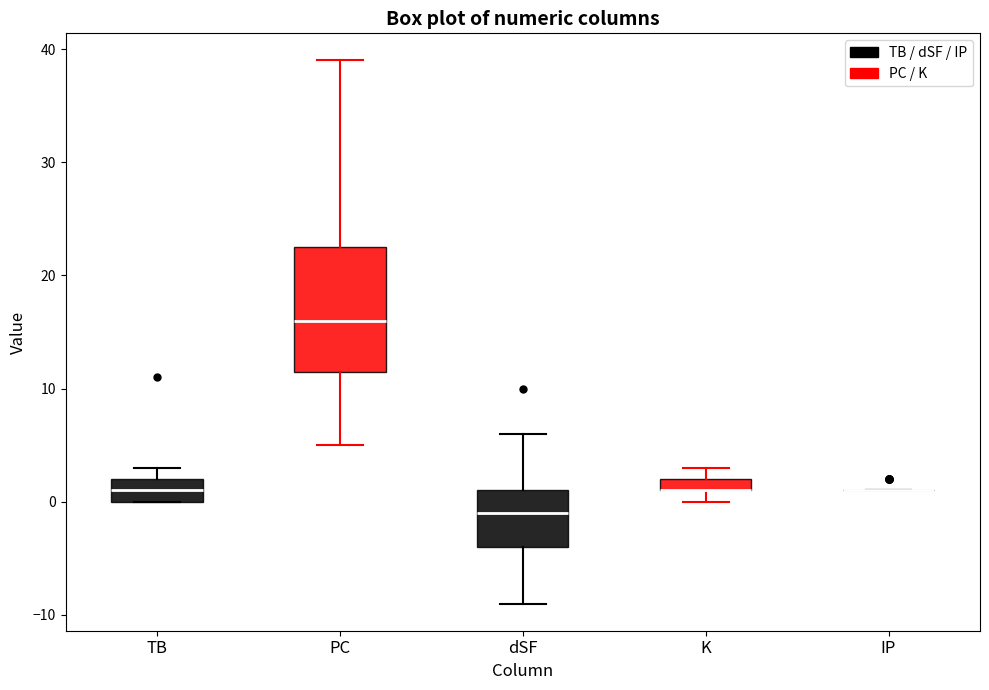

Comparing the boxes themselves (not the whiskers), which one is the tallest?

PC